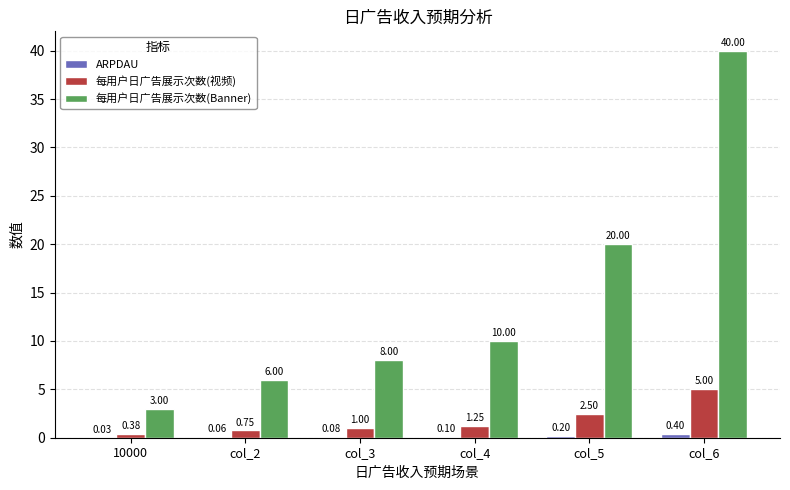

Which series has the widest spread of values?

每用户日广告展示次数(Banner)